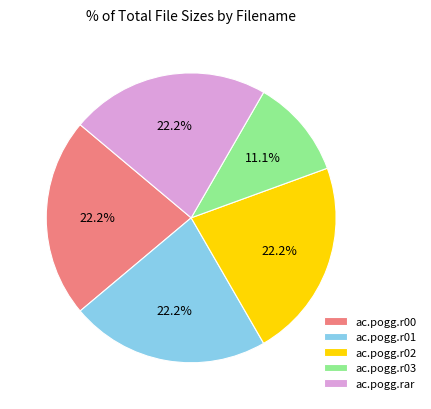

True or false: ac.pogg.rar accounts for 22% of the total.

True